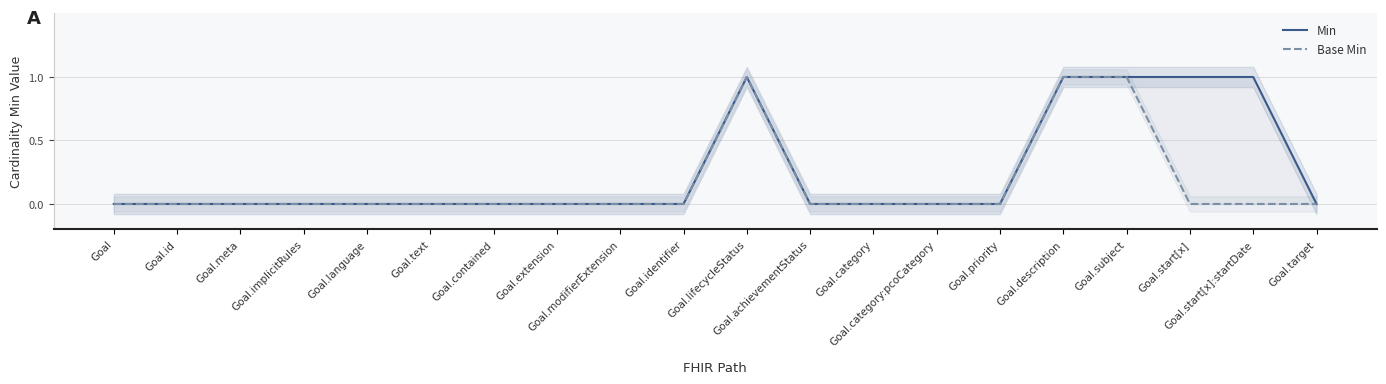

How many distinct data groups are displayed?

2